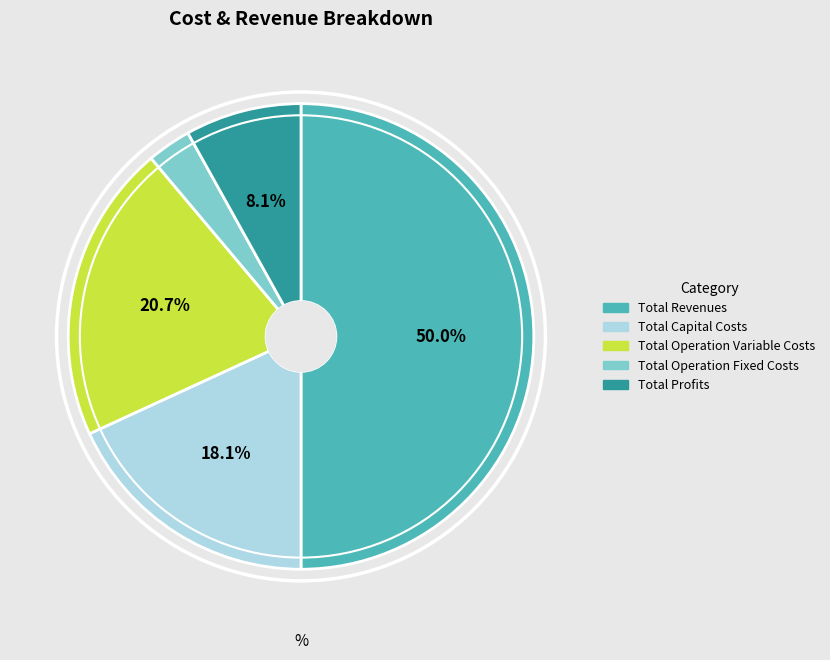

Combined, do Total Revenues and Total Operation Variable Costs account for over 50%?

Yes